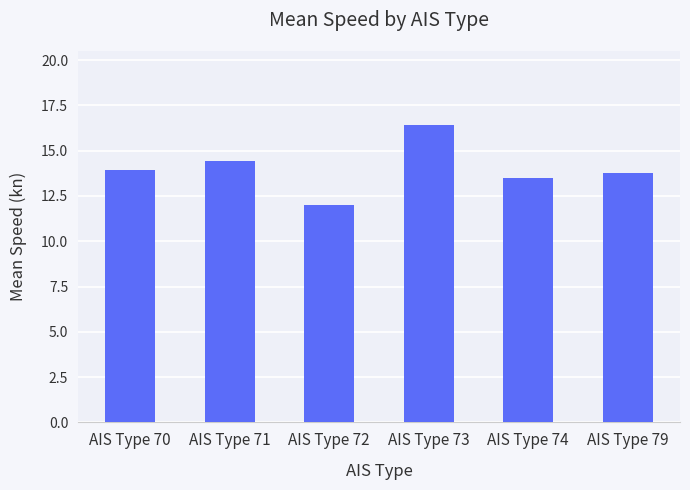

What is the change in value from AIS Type 71 to AIS Type 79?

-0.7